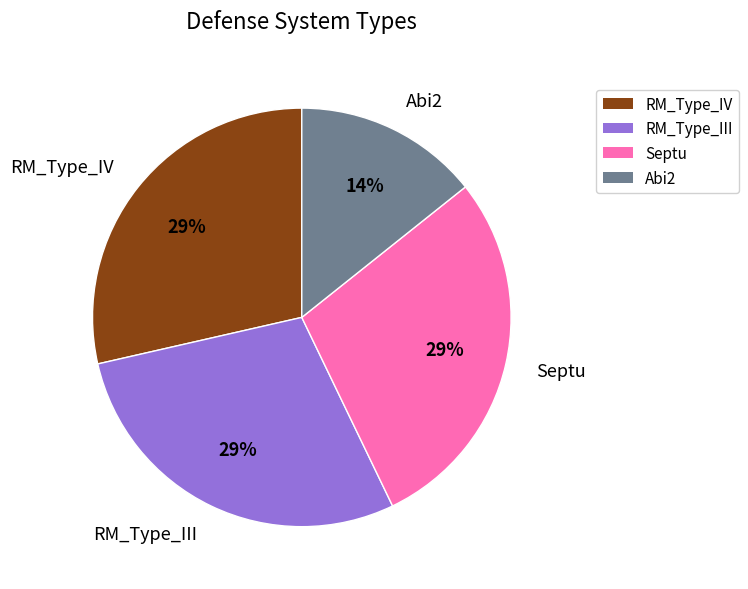

What is the ratio of the value at RM_Type_IV to the value at RM_Type_III?

1.0